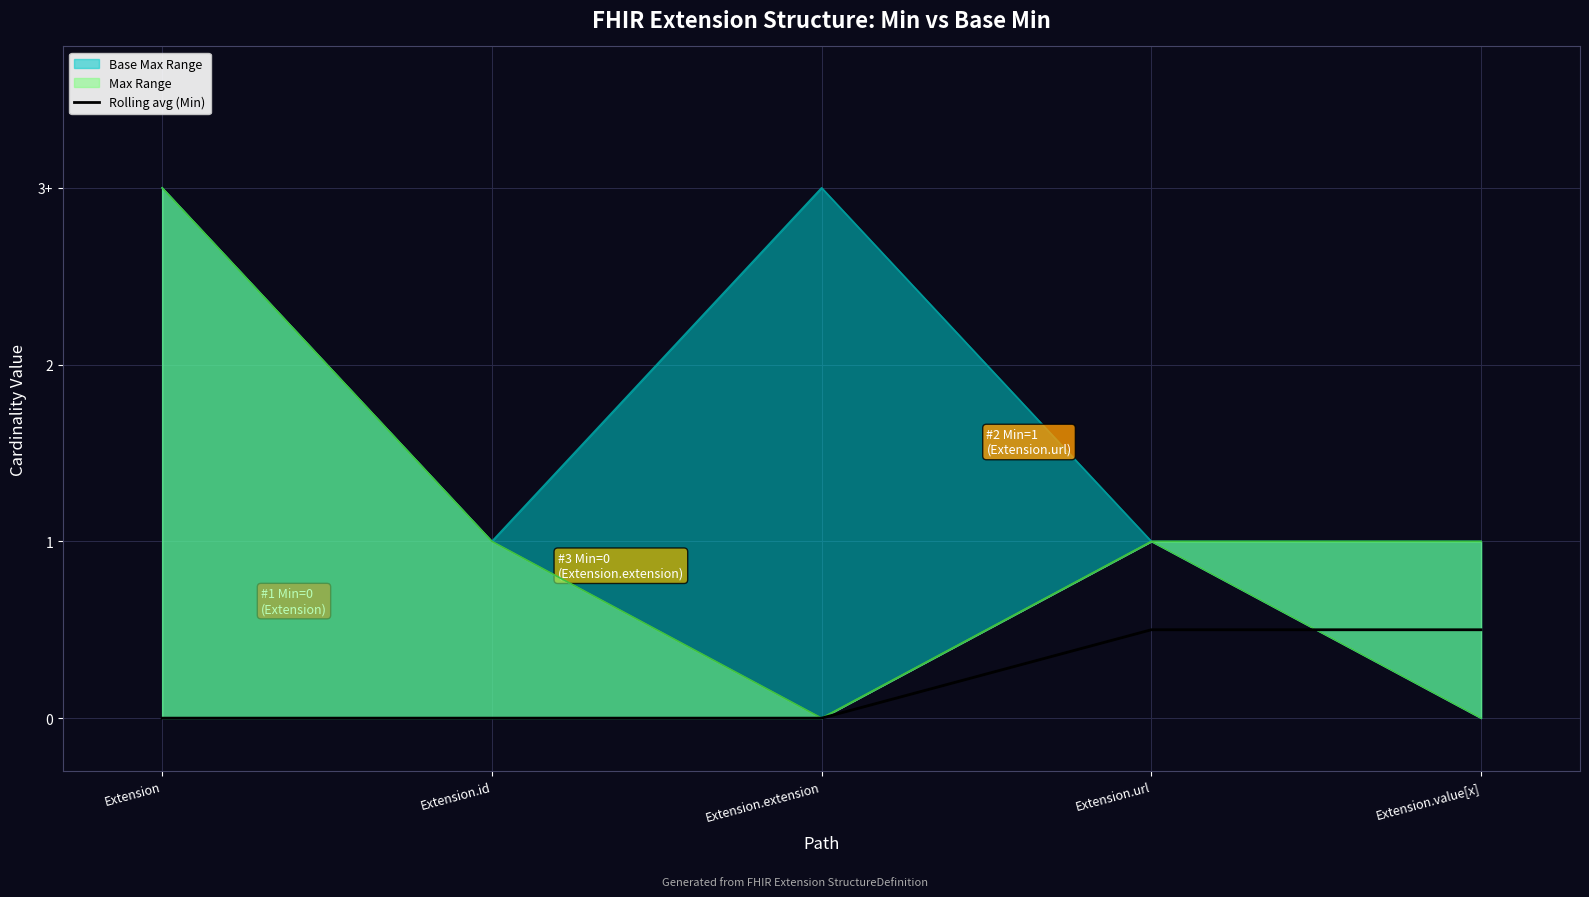

What position from the left is Extension?

1